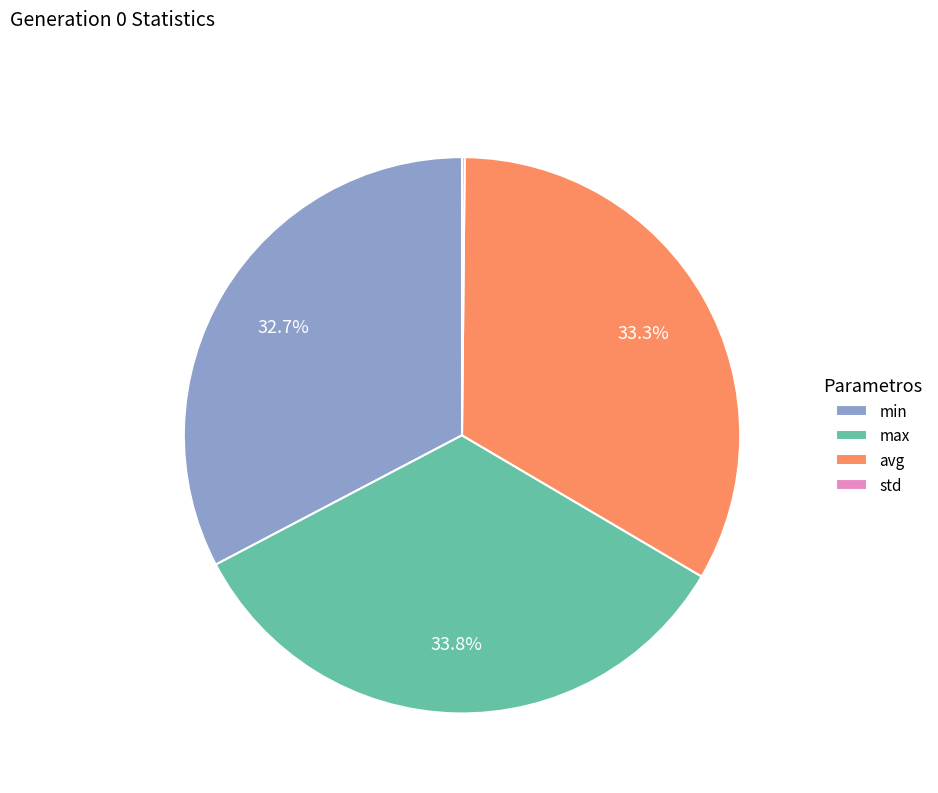

Does any single category account for the majority?

No